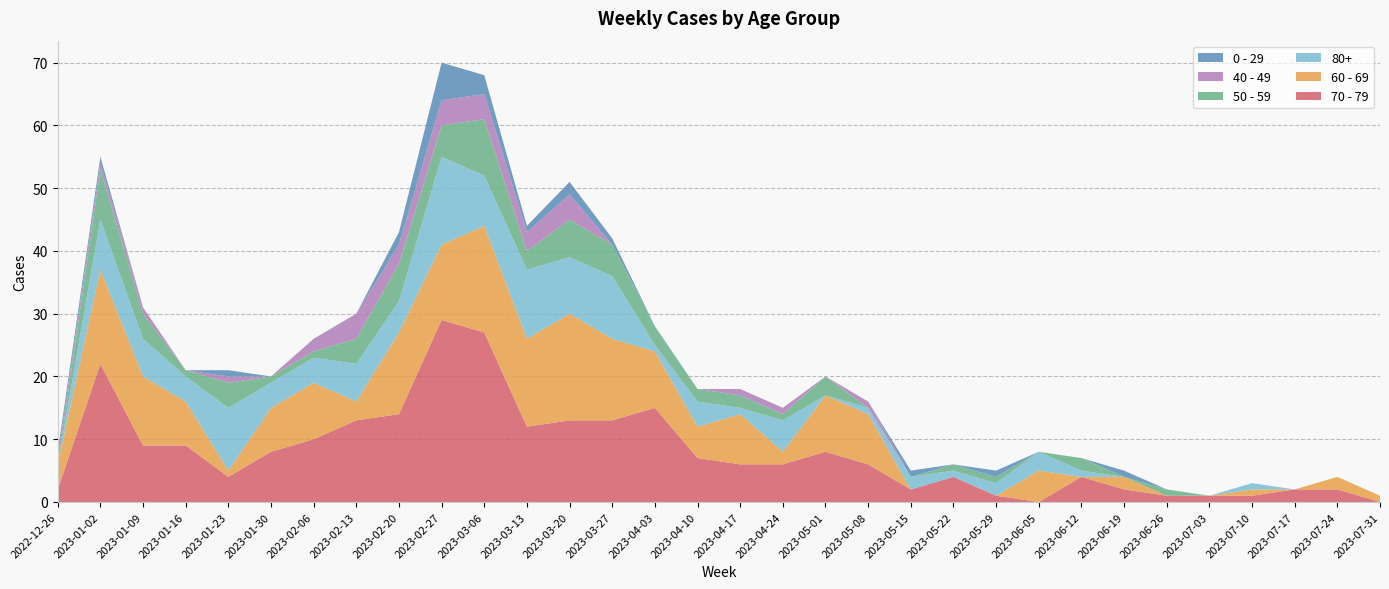

Reading left to right, what are all the values shown in this chart?

70 - 79: 2	22	9	9	4	8	10	13	14	29	27	12	13	13	15	7	6	6	8	6	2	4	1	0	4	2	1	1	1	2	2	0
60 - 69: 4	15	11	7	1	7	9	3	13	12	17	14	17	13	9	5	8	2	9	8	0	0	0	5	0	2	0	0	1	0	2	1
80+: 0	8	6	4	10	4	4	6	5	14	8	11	9	10	1	4	1	5	0	1	2	1	2	3	1	0	0	0	1	0	0	0
50 - 59: 0	8	4	1	4	1	1	4	6	5	9	3	6	5	3	2	2	1	3	0	0	1	1	0	2	0	1	0	0	0	0	0
40 - 49: 1	1	1	0	1	0	2	4	3	4	4	3	4	0	0	0	1	1	0	1	0	0	0	0	0	0	0	0	0	0	0	0
0 - 29: 1	1	0	0	1	0	0	0	2	6	3	1	2	1	0	0	0	0	0	0	1	0	1	0	0	1	0	0	0	0	0	0